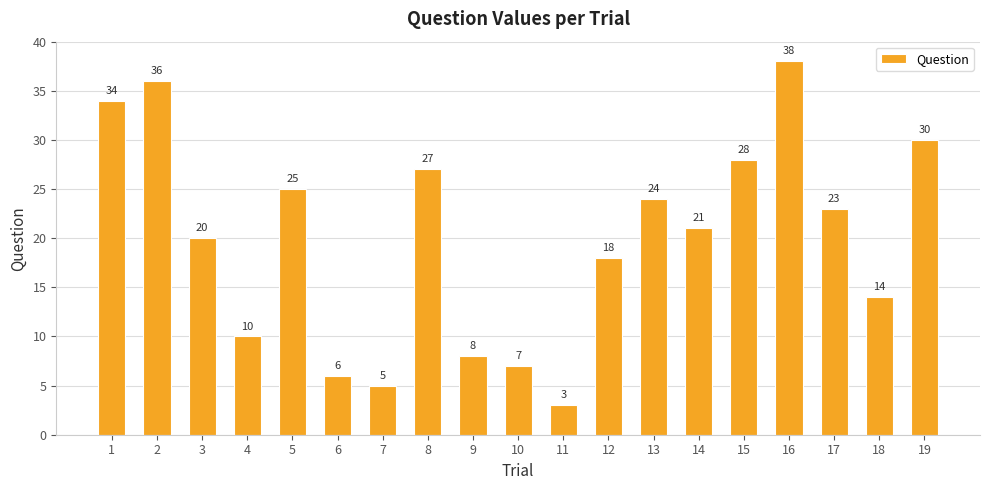

True or false: the data shows 34 at 1.

True